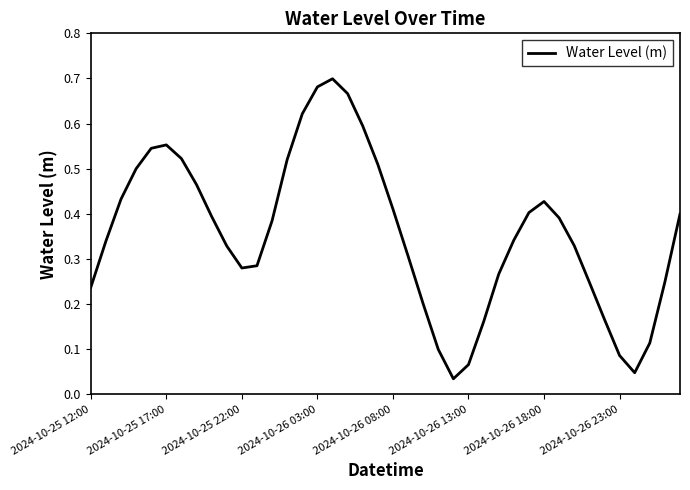

Reading left to right, what are all the values shown in this chart?

0.2	0.3	0.4	0.5	0.5	0.6	0.5	0.5	0.4	0.3	0.3	0.3	0.4	0.5	0.6	0.7	0.7	0.7	0.6	0.5	0.4	0.3	0.2	0.1	0.0	0.1	0.2	0.3	0.3	0.4	0.4	0.4	0.3	0.2	0.2	0.1	0.0	0.1	0.2	0.4